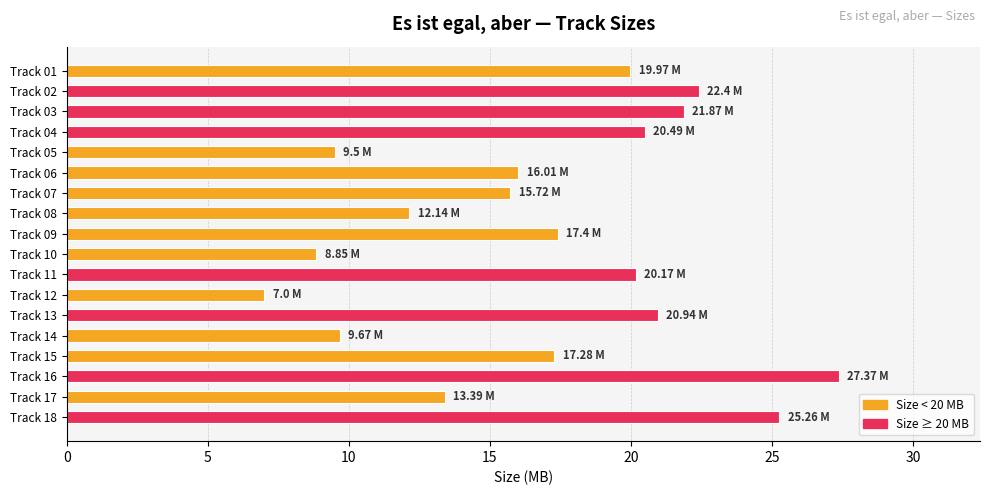

What is the sum of all values?

305.4